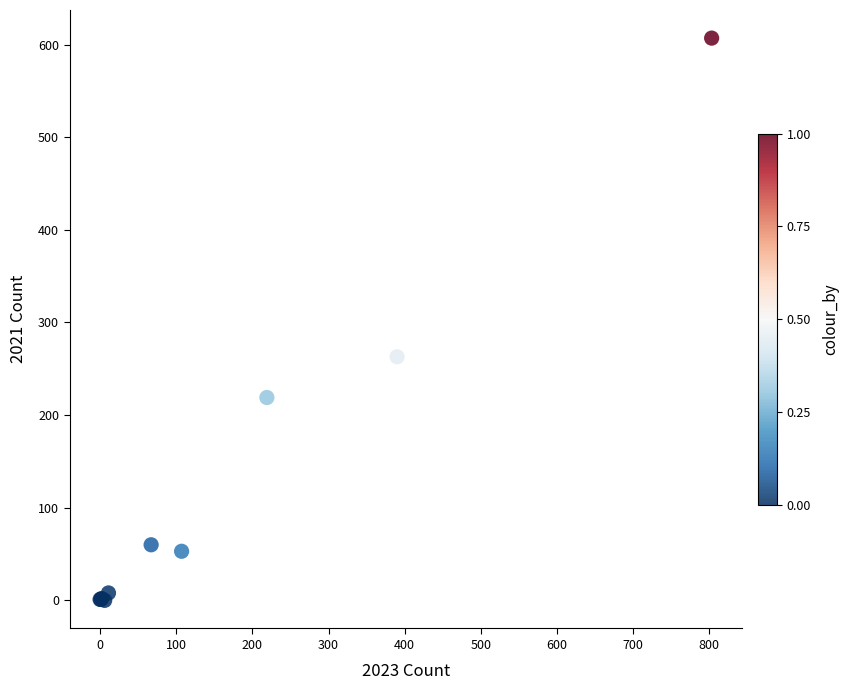

What Y value in the scatter plot is closest to 303?

263